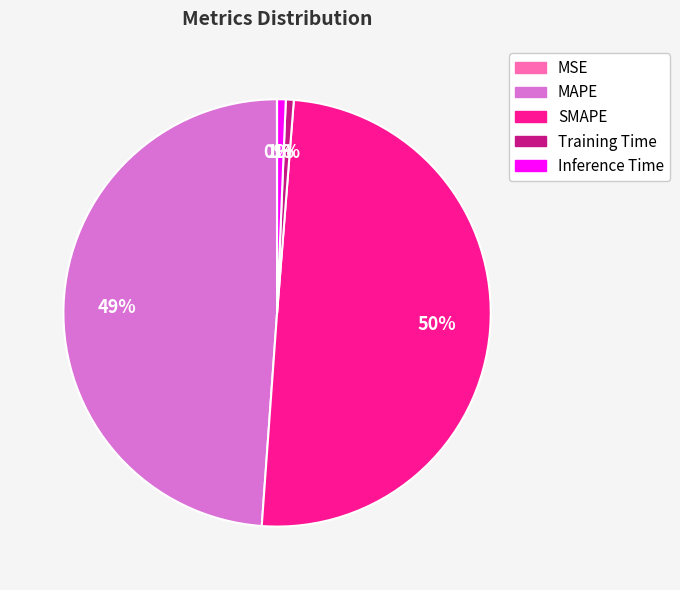

Which has a higher value, MAPE or SMAPE?

SMAPE